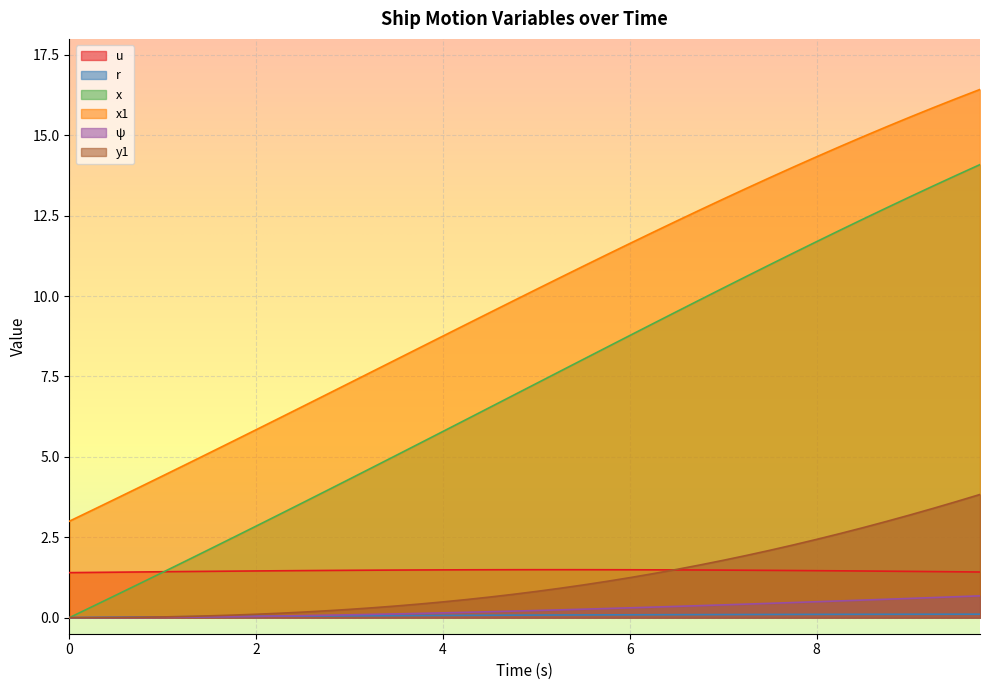

True or false: r and u intersect in this chart.

False